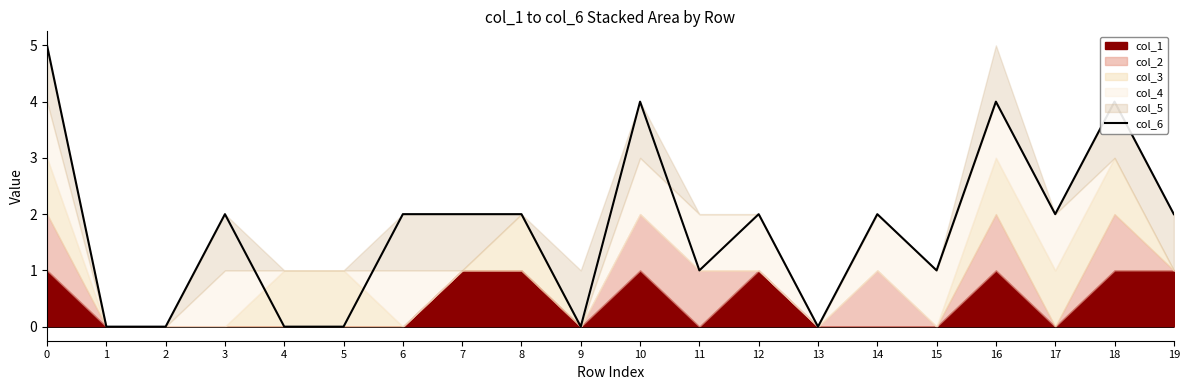

Count the number of categories in the chart.

20